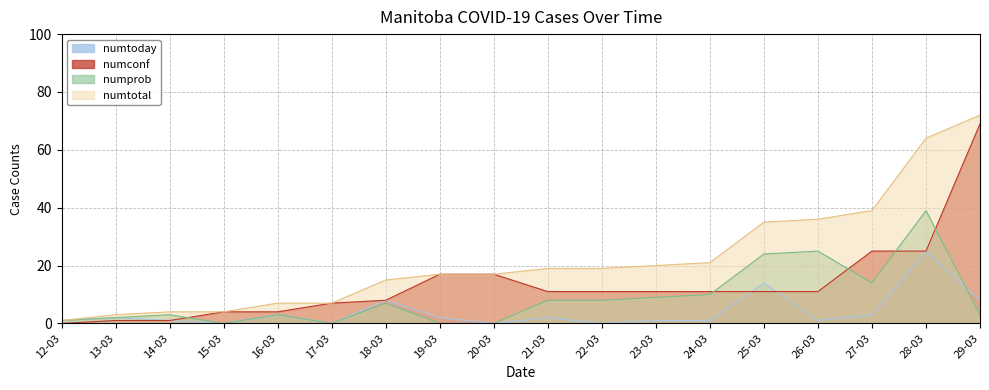

Does the chart display data point markers on the line(s)?

No